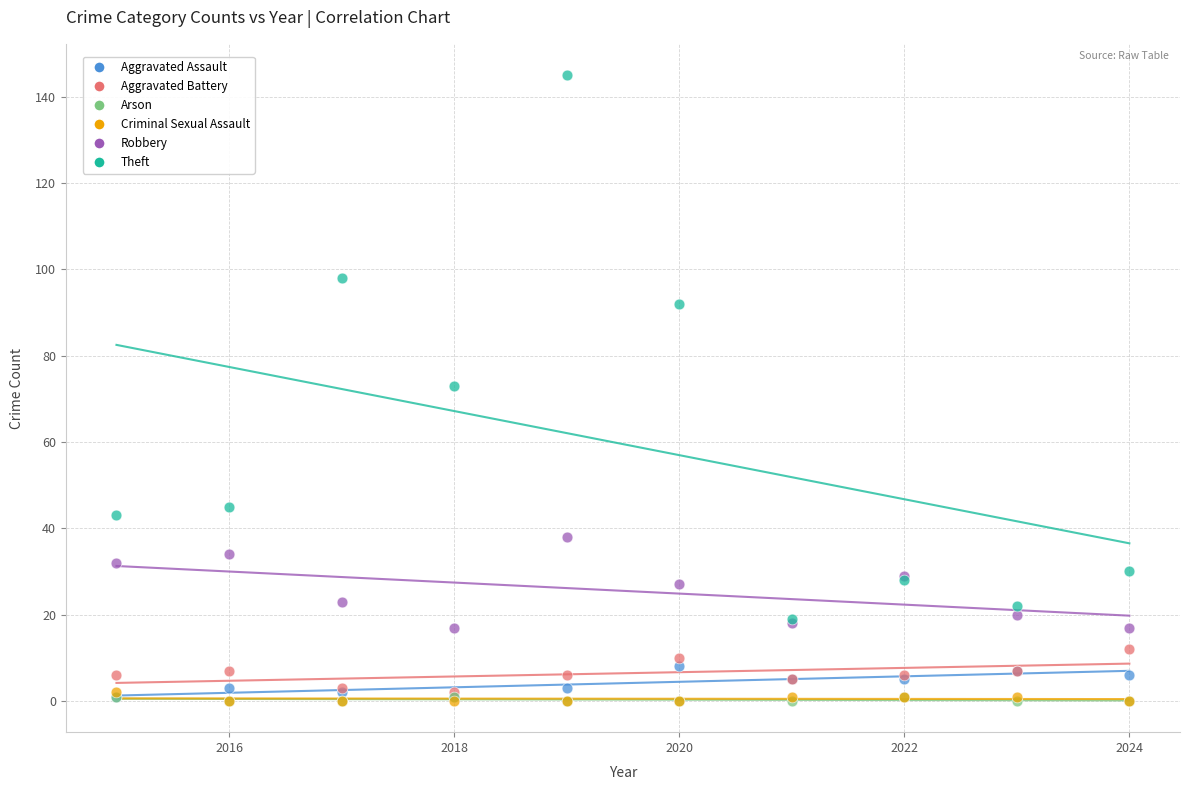

What are all the series names shown in the legend?

Aggravated Assault, Aggravated Battery, Arson, Criminal Sexual Assault, Robbery, Theft